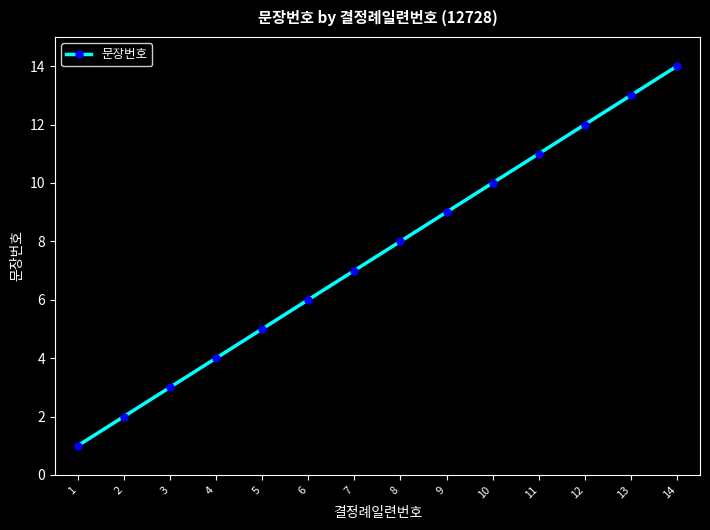

The chart shows a value of 10 at 6. True or false?

False